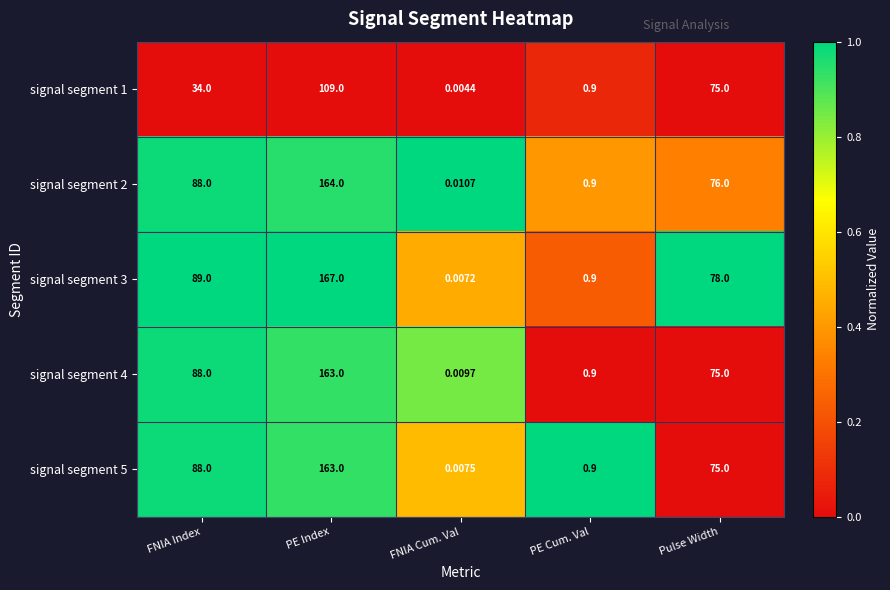

At which label does signal segment 5 first exceed 75?

FNIA Index